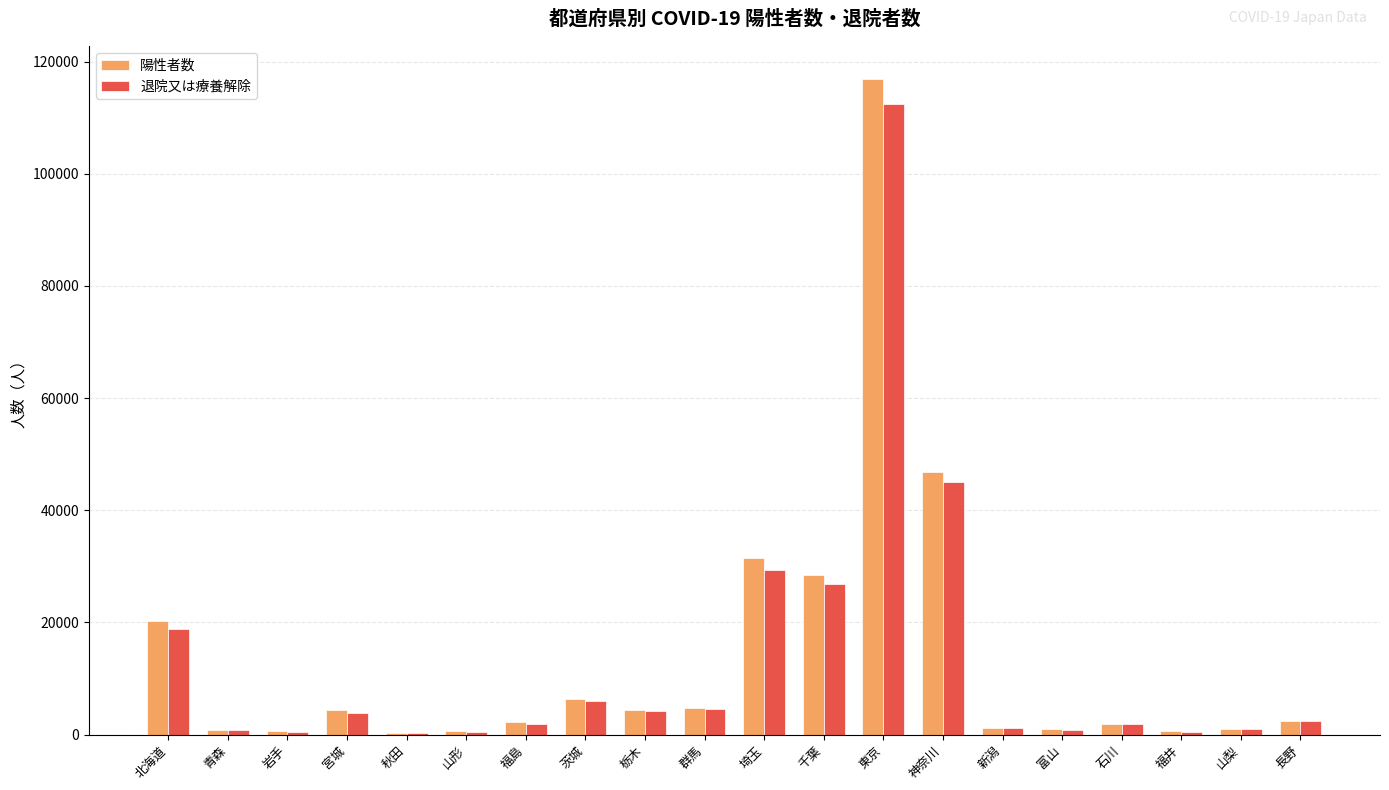

At which category is the sum across all series the highest?

東京